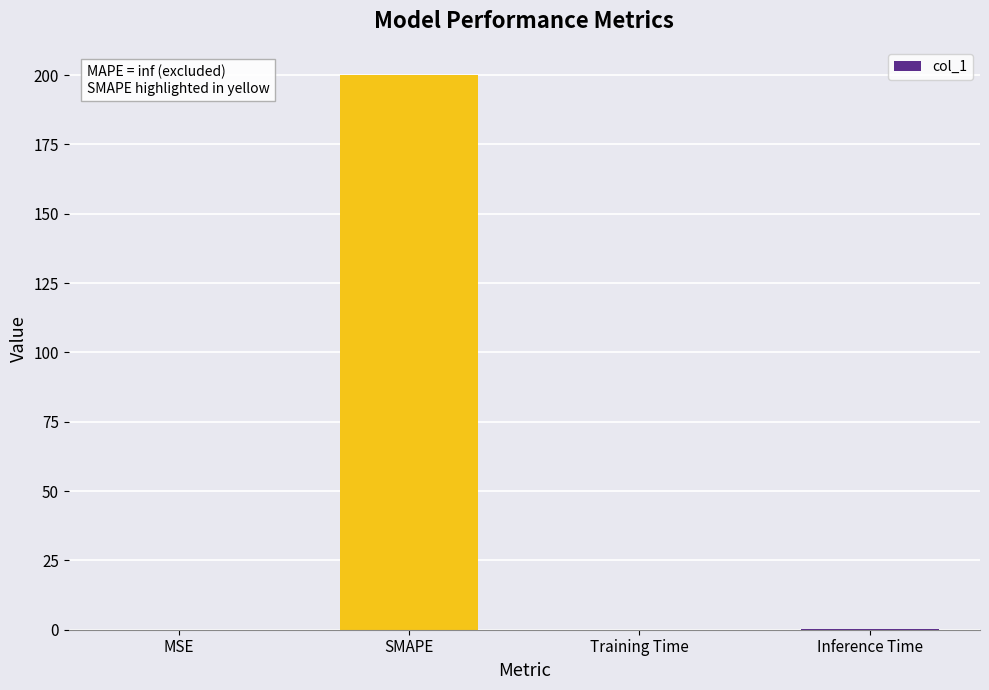

The value at SMAPE is 278.0. True or false?

False